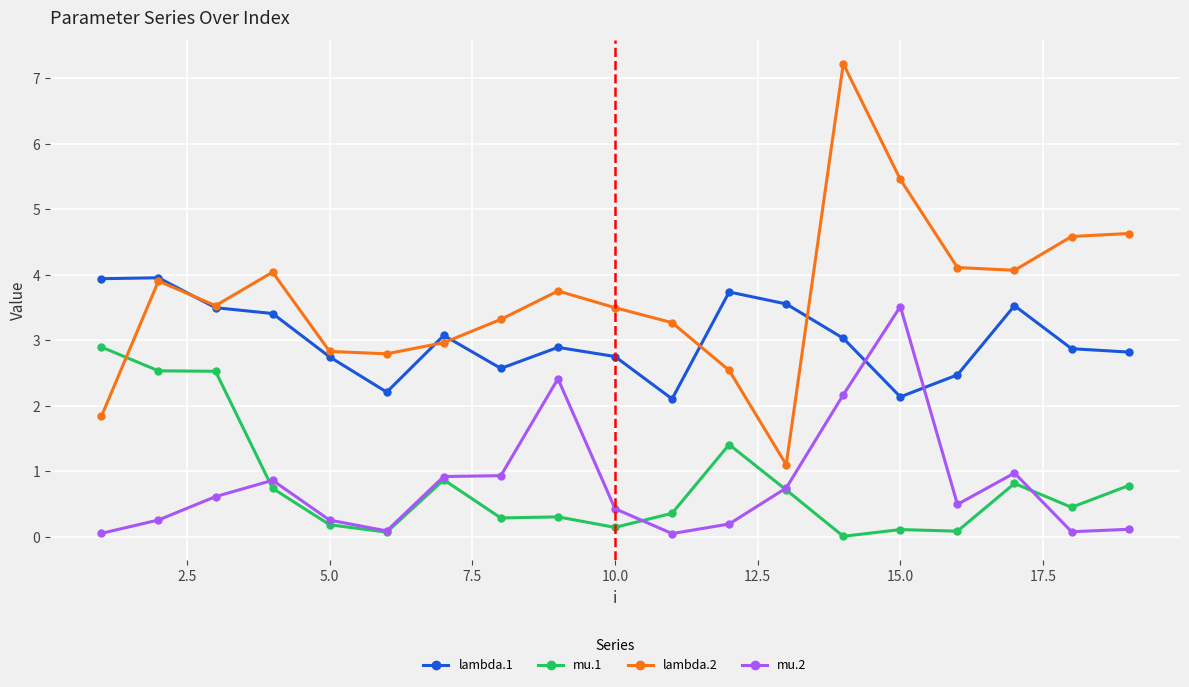

Does the chart have visible grid lines?

Yes